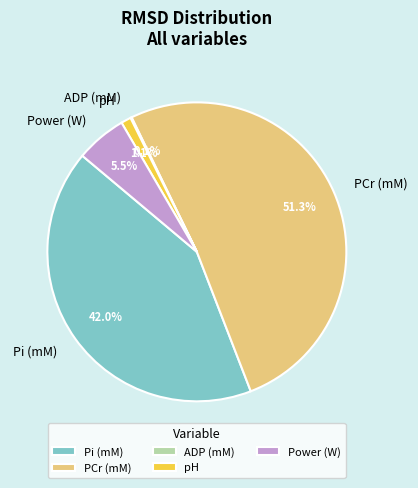

Which category has the biggest portion of the pie?

PCr (mM)